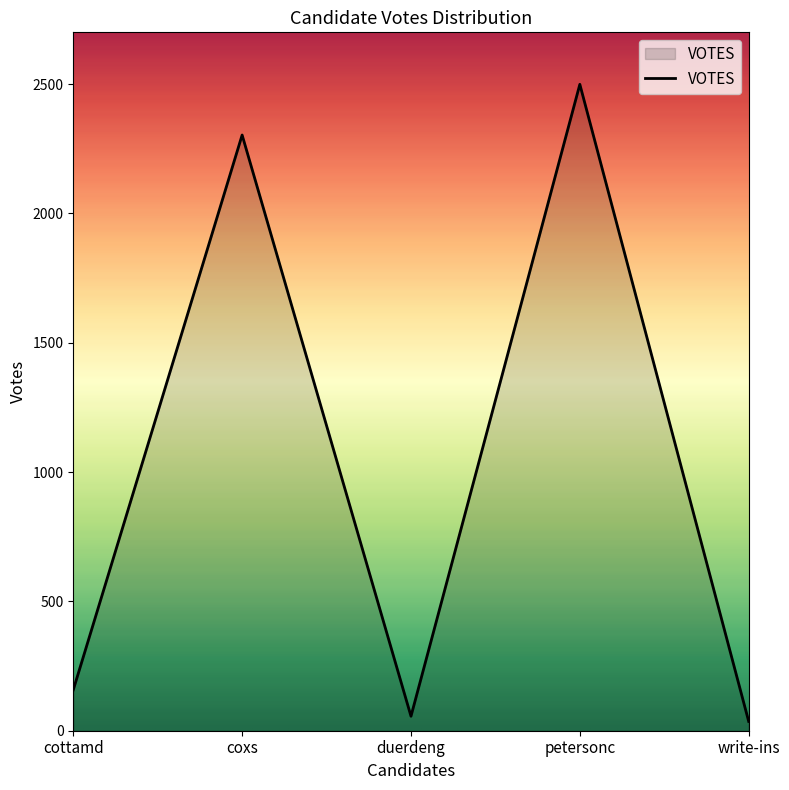

What is the greatest value displayed?

2499